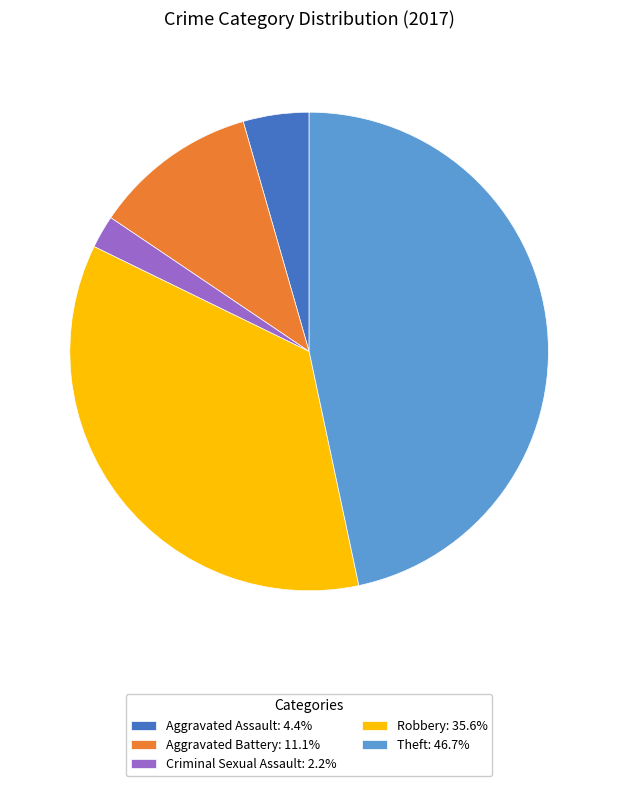

Approximately how many times larger is the value at Robbery: 35.6% compared to Aggravated Assault: 4.4%?

8.0